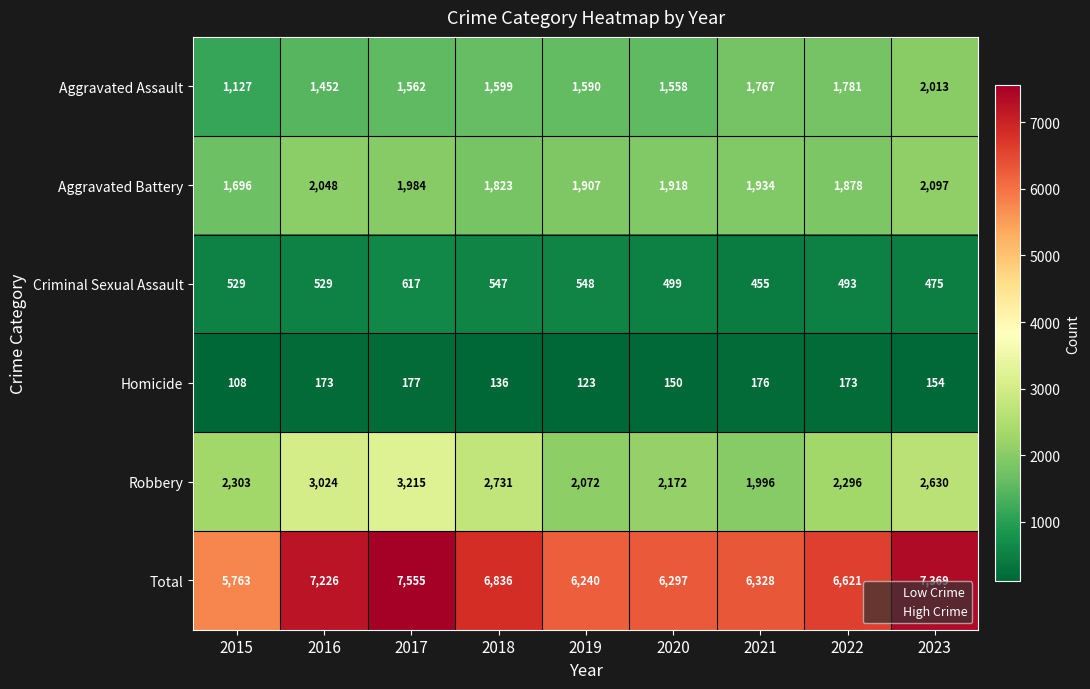

Which label corresponds to the largest value in the chart?

2017